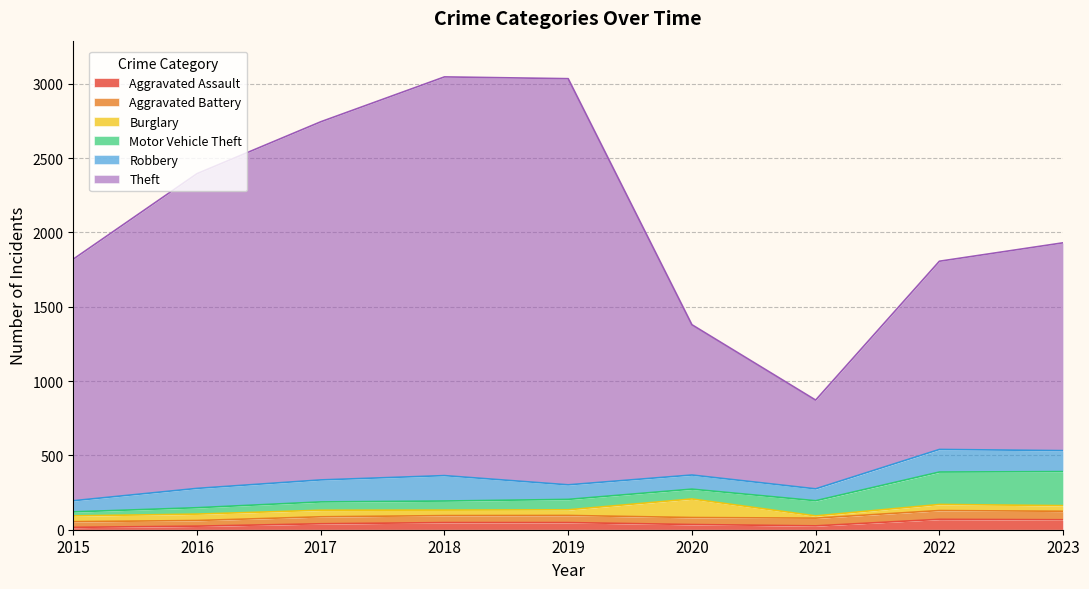

Is it true that Burglary equals 15 at 2021?

True